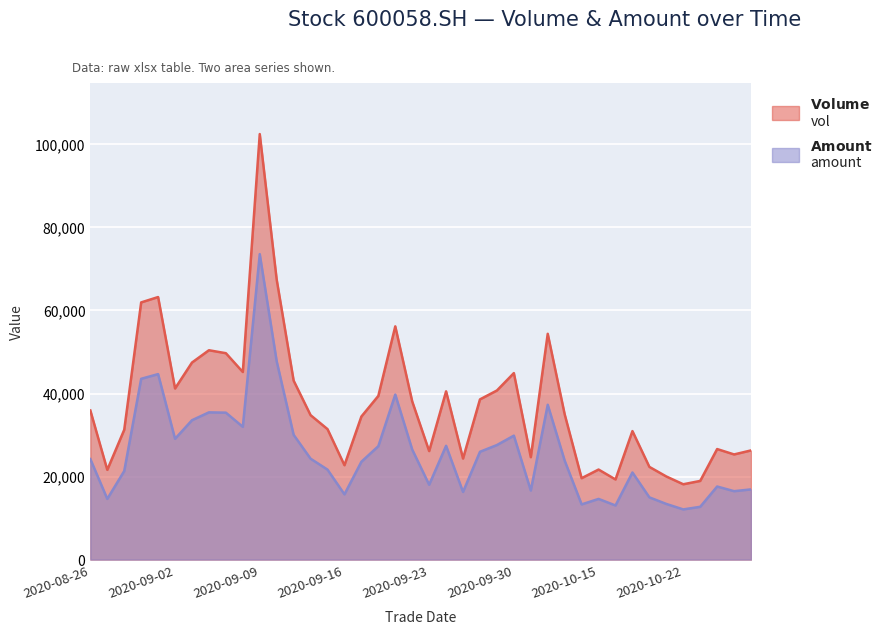

Which category has the highest value across all series?

2020-09-09